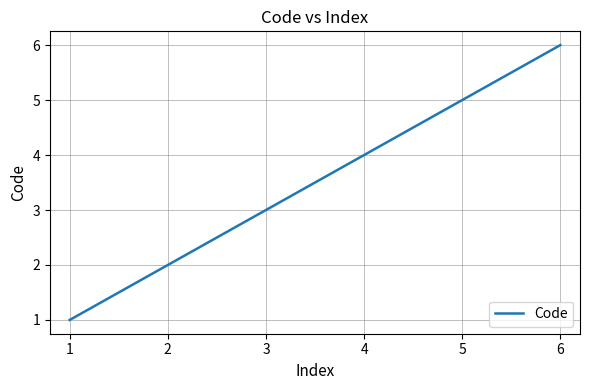

List the labels in order of value, smallest first.

1, 2, 3, 4, 5, 6